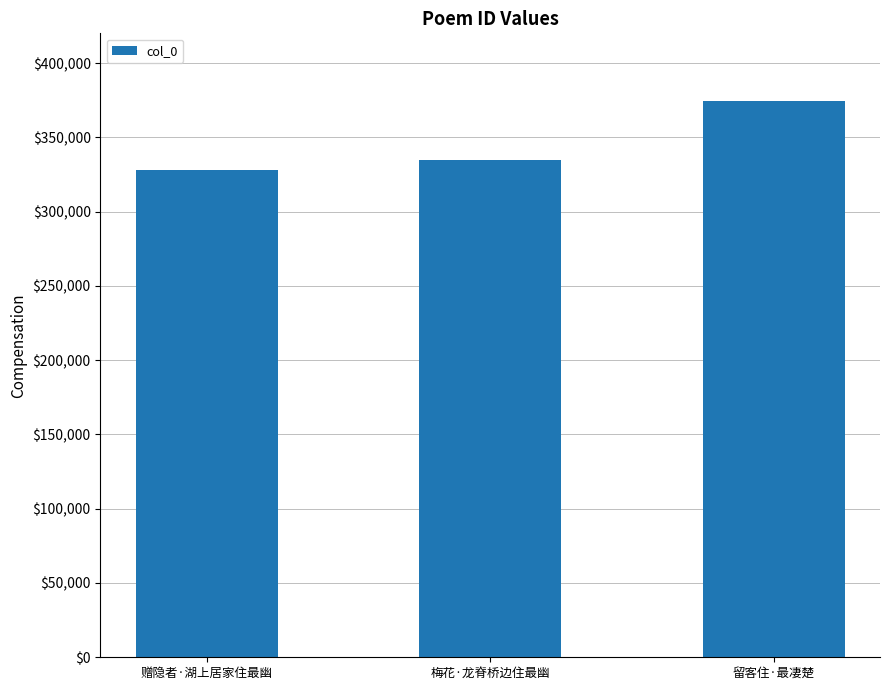

Is it true that the value at 梅花·龙脊桥边住最幽 is 334653?

True